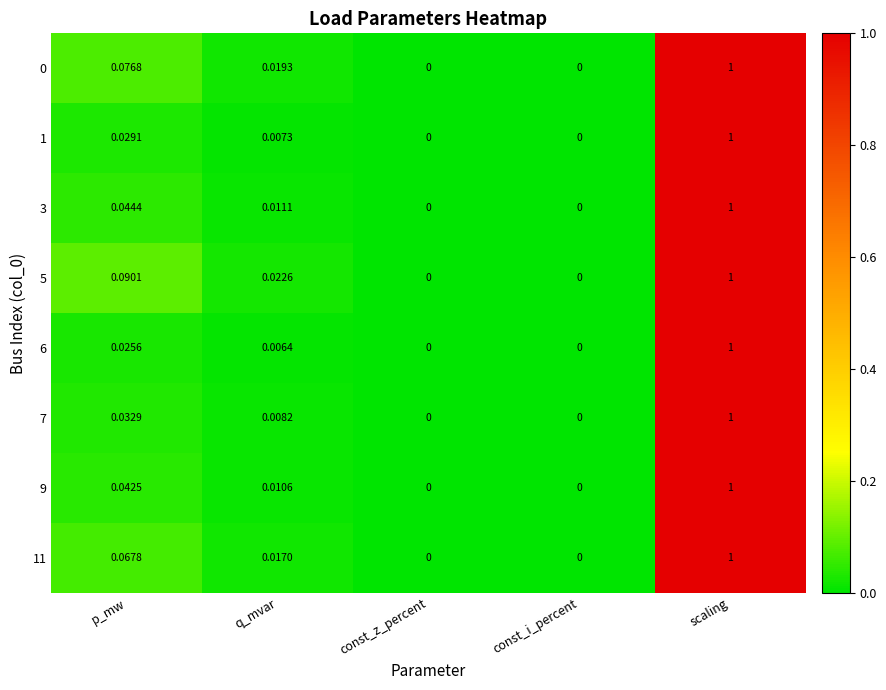

At which category does the chart reach its peak across all series?

scaling